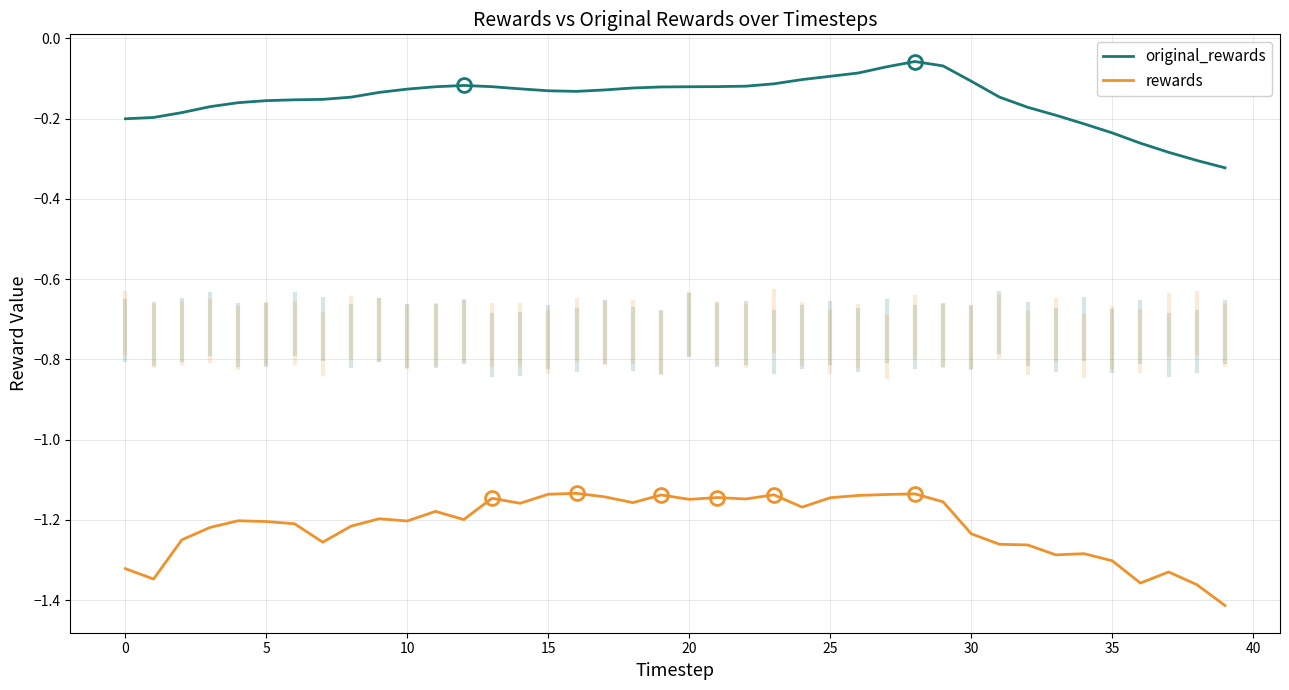

True or false: original_rewards and rewards intersect in this chart.

False